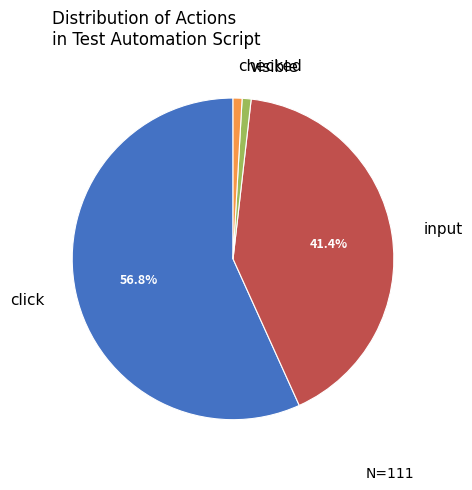

Is there any slice that represents more than half of the pie?

Yes